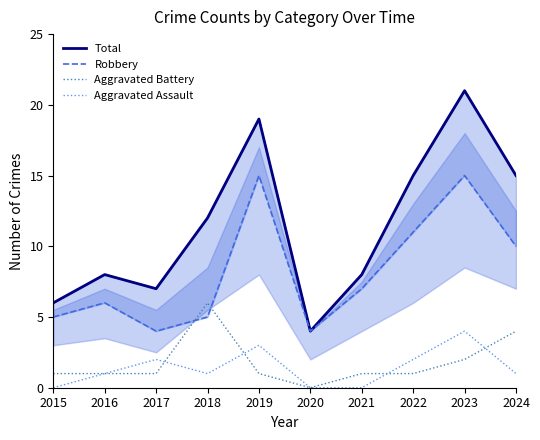

What is the average value of the Aggravated Assault series?

1